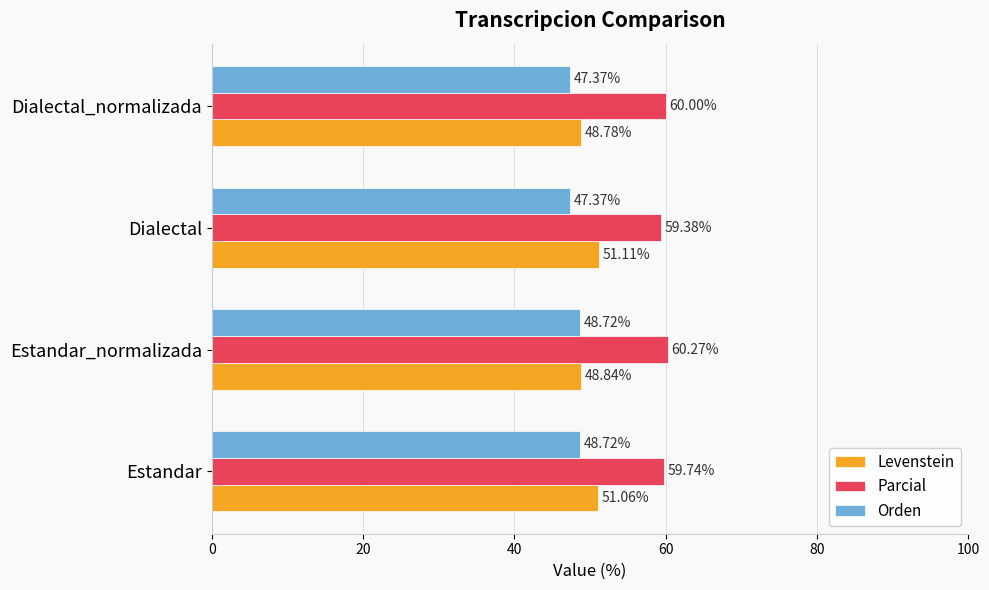

List the series in order of their peak value, lowest first.

Orden, Levenstein, Parcial